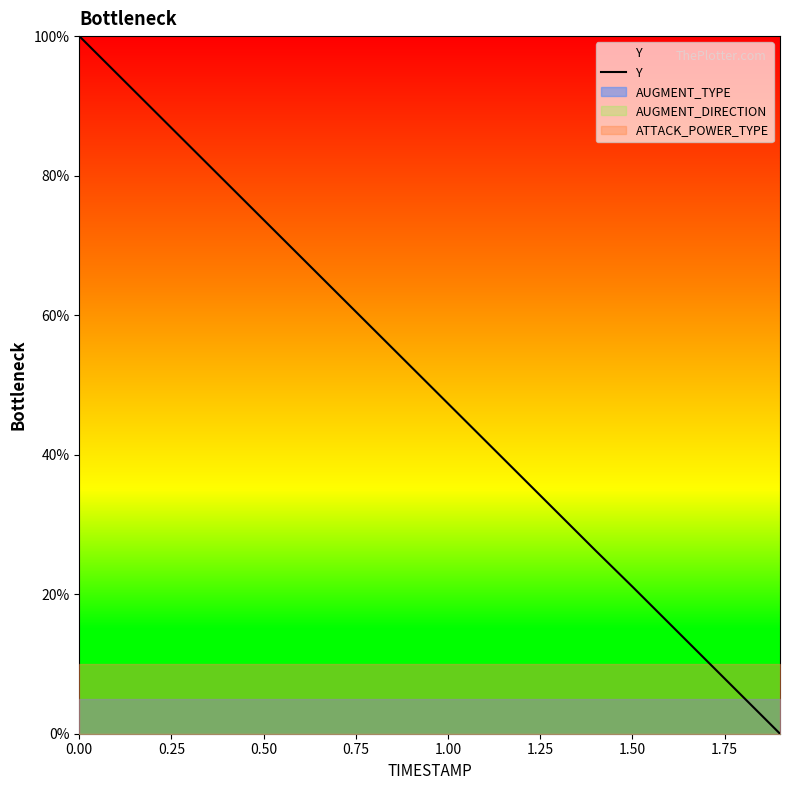

Does the chart display data point markers on the line(s)?

No